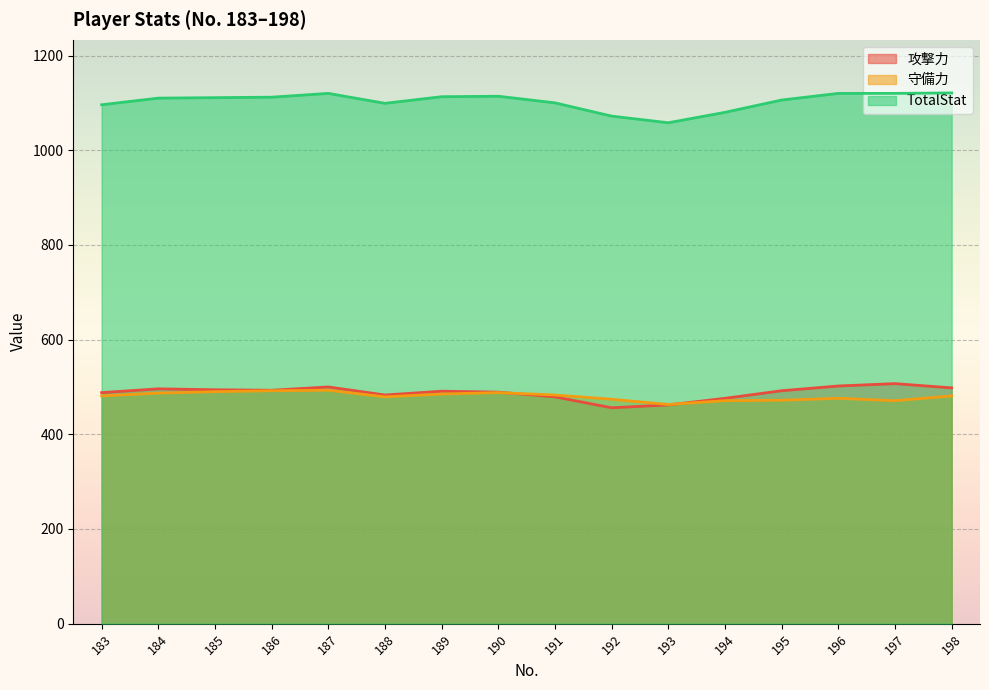

True or false: 攻撃力 has a value of 291 at 192.

False